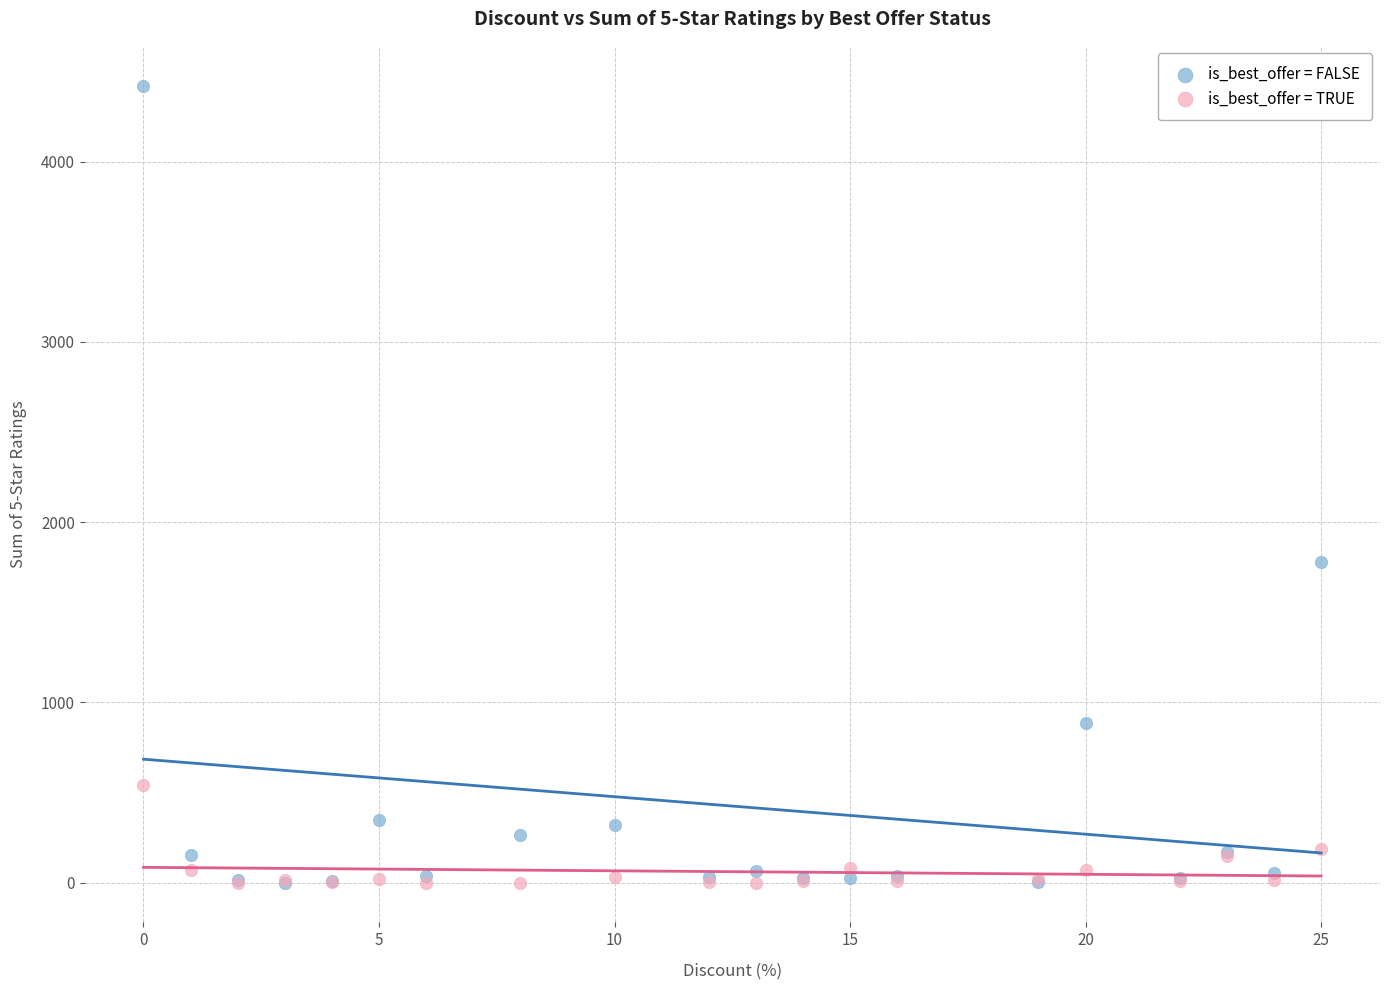

Which series has the widest spread of Y values?

is_best_offer = FALSE